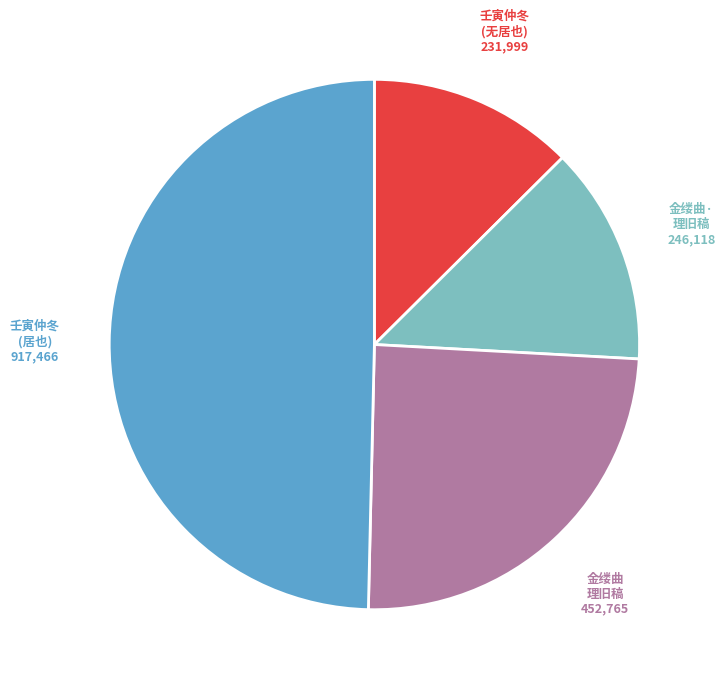

Is there any slice that represents more than half of the pie?

No